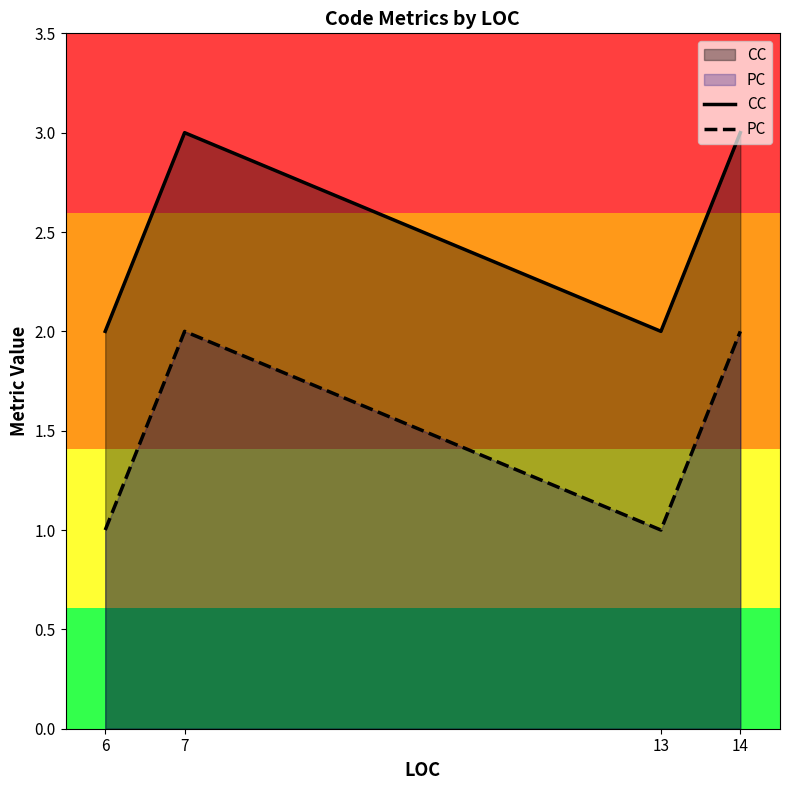

Is it true that PC equals 1 at 14?

False